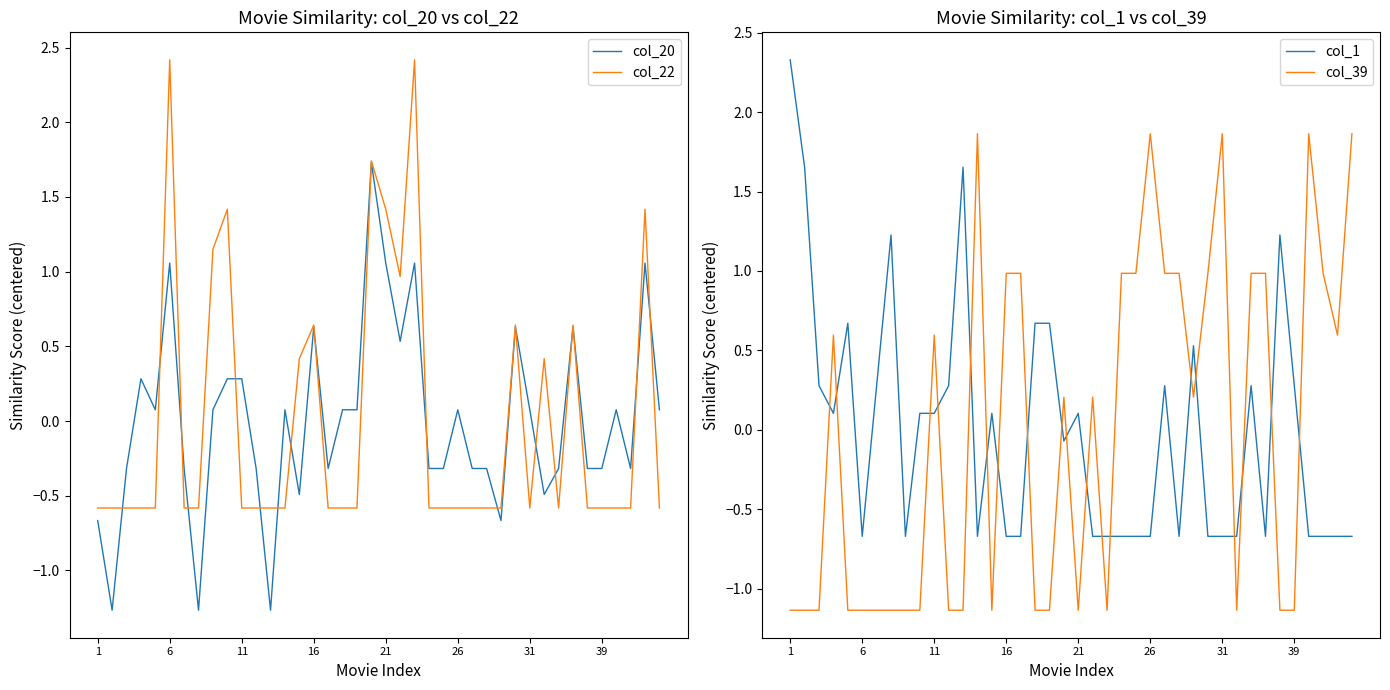

What is the approximate value of col_22 at 31?

-0.6